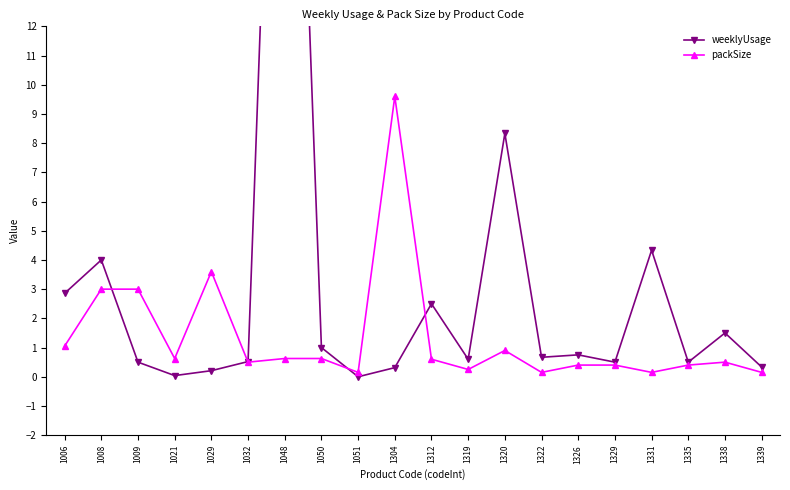

True or false: weeklyUsage has more than 2 points higher than both neighbors.

True